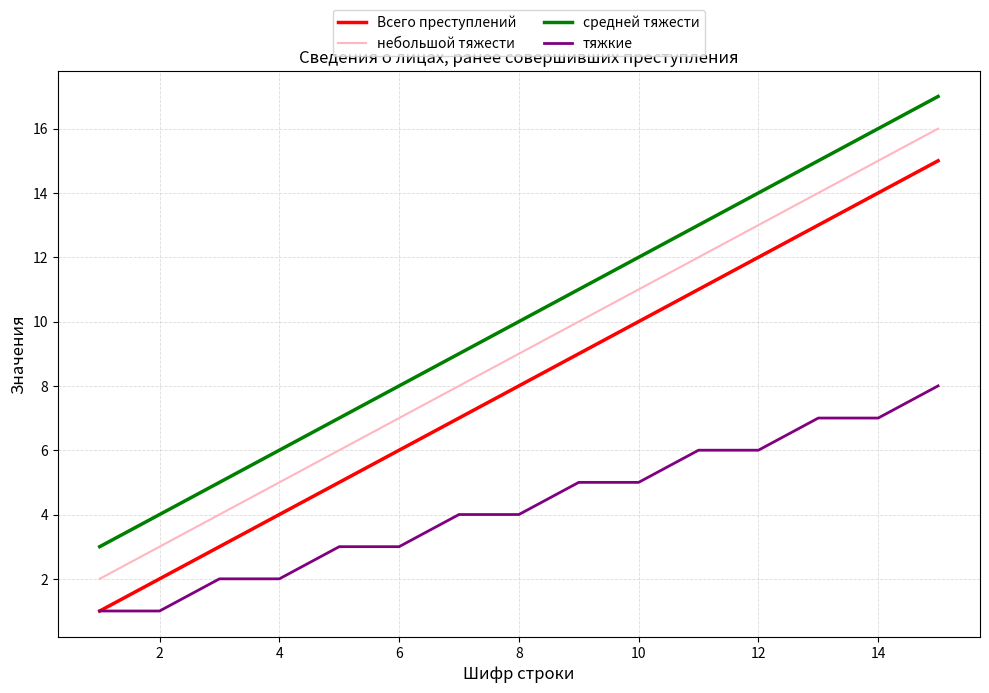

What is the minimum value for средней тяжести?

3